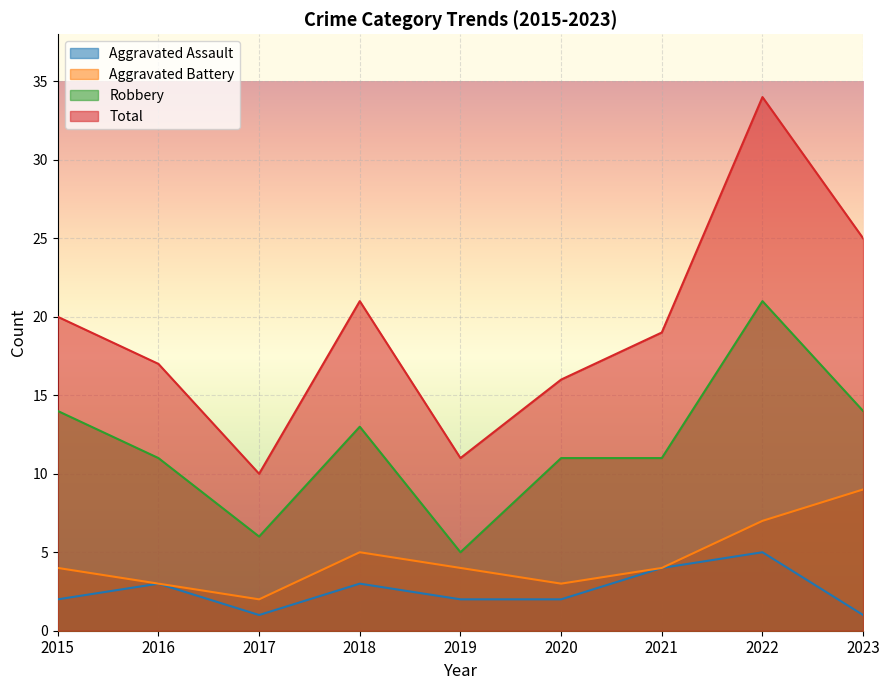

List the series in order of their peak value, highest first.

Total, Robbery, Aggravated Battery, Aggravated Assault